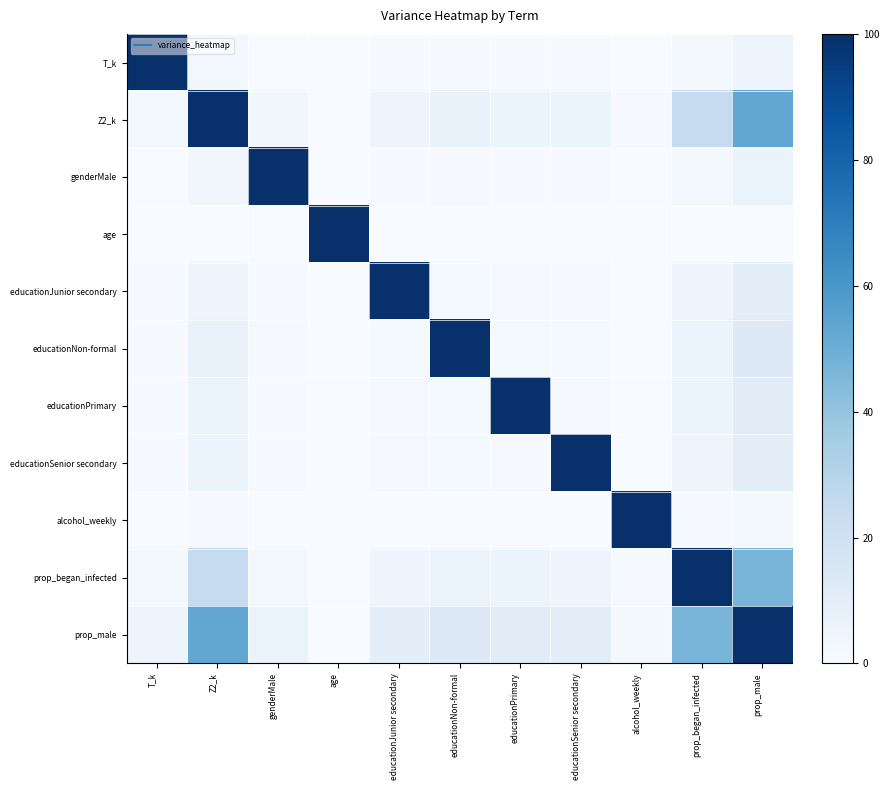

What is the spread (max minus min) of values at genderMale?

100.0